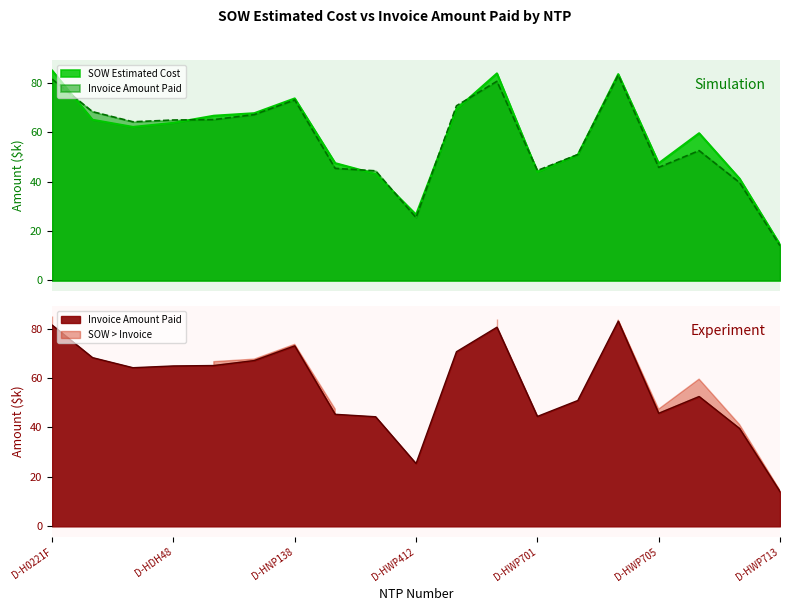

Reading left to right, transcribe all the data shown in this chart.

SOW Estimated Cost: D-H0221F=84.9	D-HDH46=65.0	D-HDH47=62.1	D-HDH48=63.8	D-HDH76=66.6	D-HDH78=67.7	D-HNP138=73.6	D-HWP102=47.5	D-HWP103=43.1	D-HWP412=26.6	D-HWP425=69.3	D-HWP441=83.8	D-HWP701=43.9	D-HWP702=50.8	D-HWP703=83.5	D-HWP705=47.4	D-HWP706=59.6	D-HWP707=41.2	D-HWP713=14.5
Invoice Amount Paid: D-H0221F=81.4	D-HDH46=68.3	D-HDH47=64.2	D-HDH48=64.9	D-HDH76=65.1	D-HDH78=67.1	D-HNP138=73.0	D-HWP102=45.3	D-HWP103=44.3	D-HWP412=25.4	D-HWP425=70.7	D-HWP441=80.6	D-HWP701=44.5	D-HWP702=50.9	D-HWP703=83.0	D-HWP705=45.7	D-HWP706=52.5	D-HWP707=39.6	D-HWP713=14.0